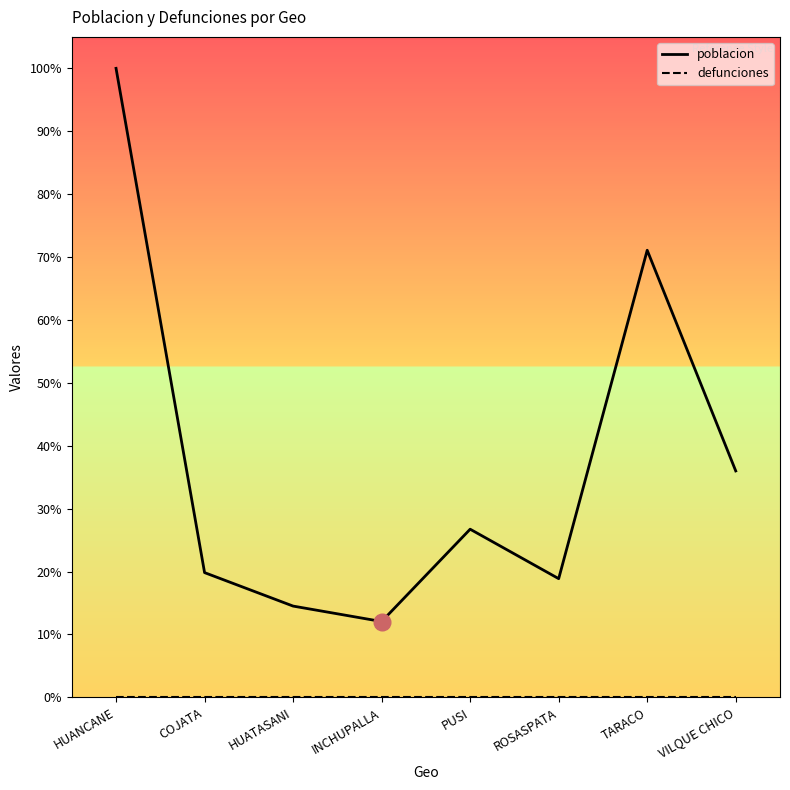

Reading right to left, extract all data points from this chart.

poblacion: 6292	12423	3299	4673	2108	2537	3467	17477
defunciones: 0	0	0	0	0	0	0	0